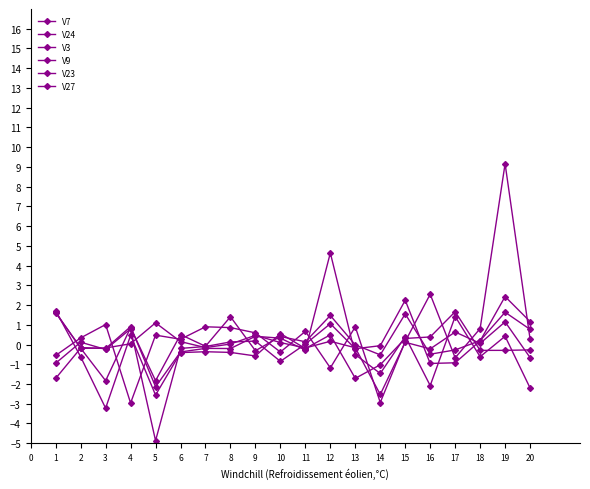

What is the sum of the V3 values at 6 and 10?

0.2